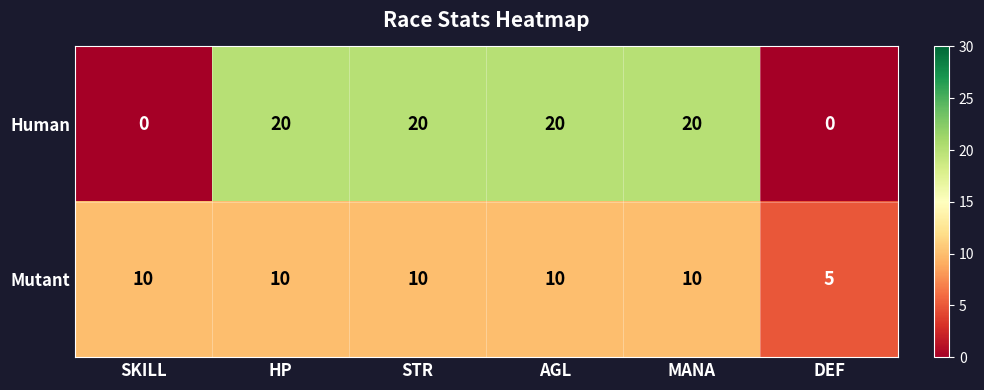

Which series has the largest total across all categories?

Human